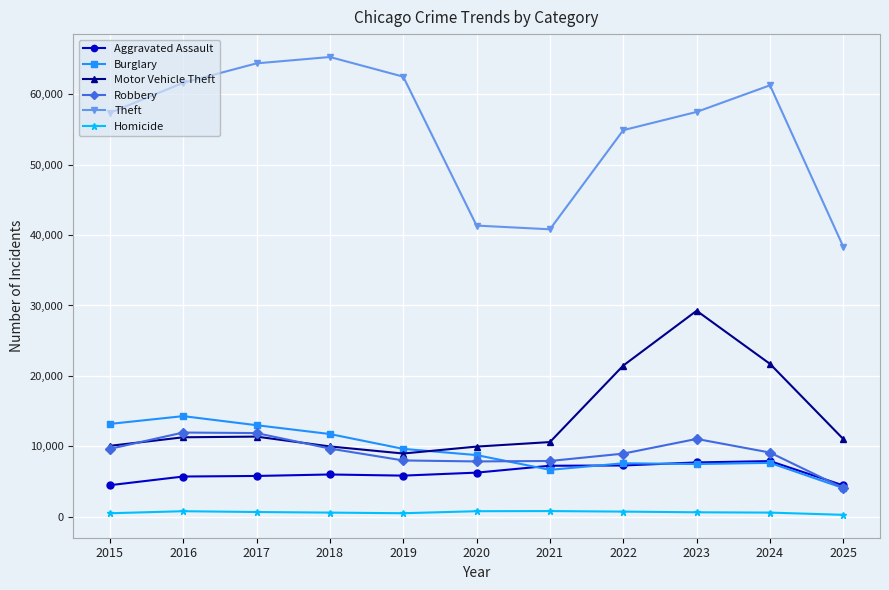

Between 2017 and 2025, which series saw the biggest shift?

Theft